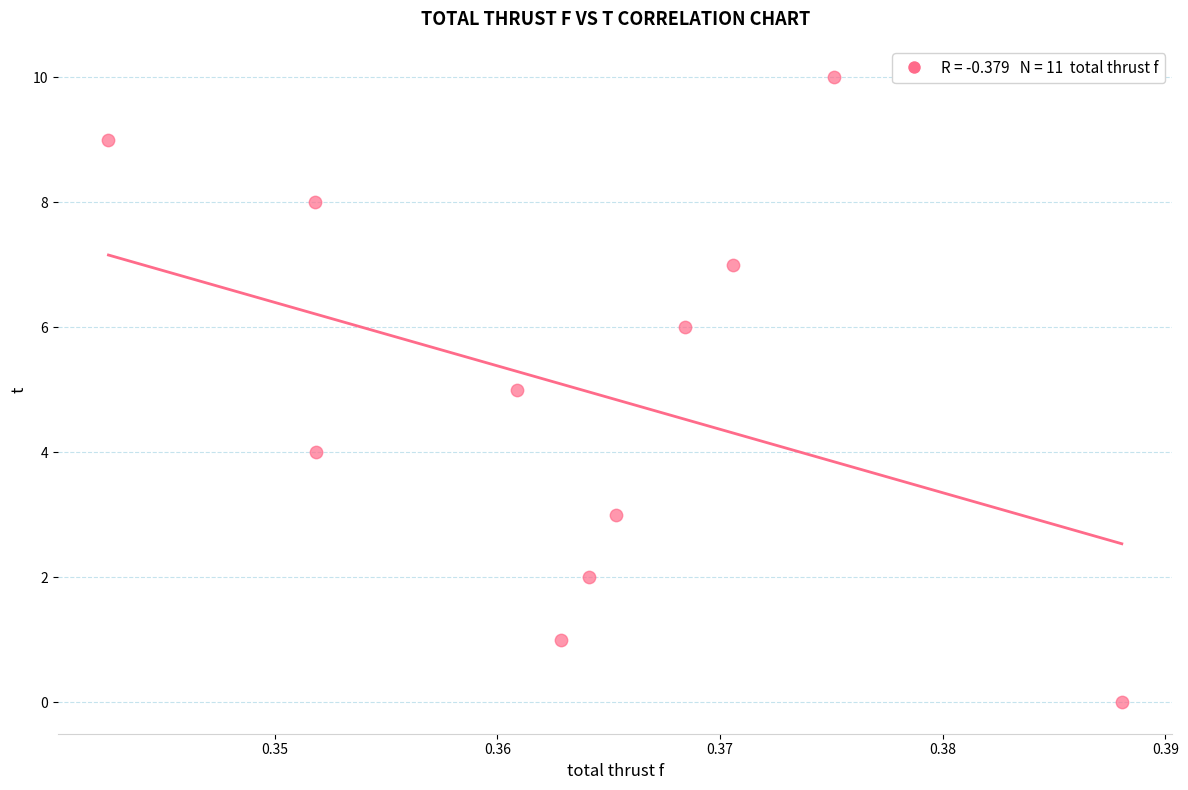

What is the average Y value?

5